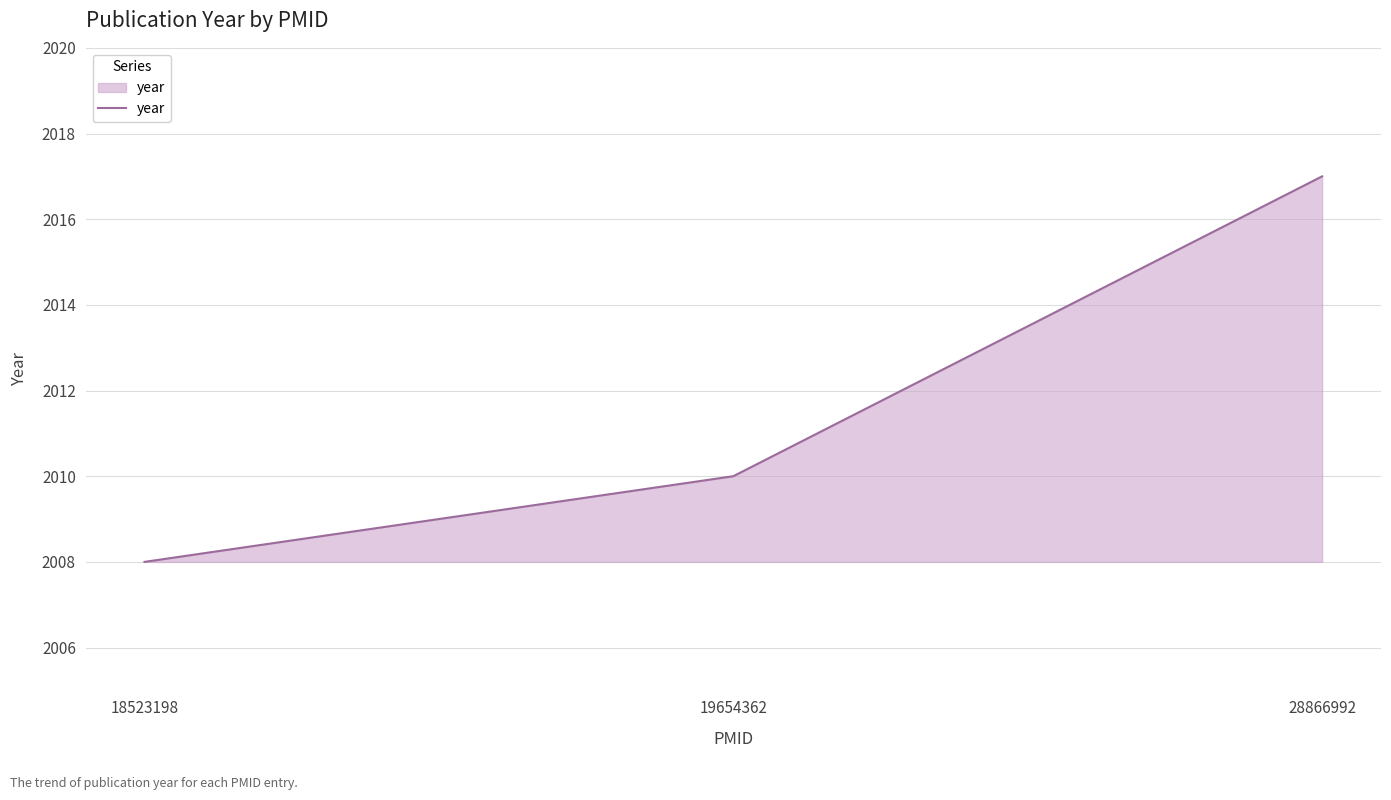

What is the greatest value displayed?

2017